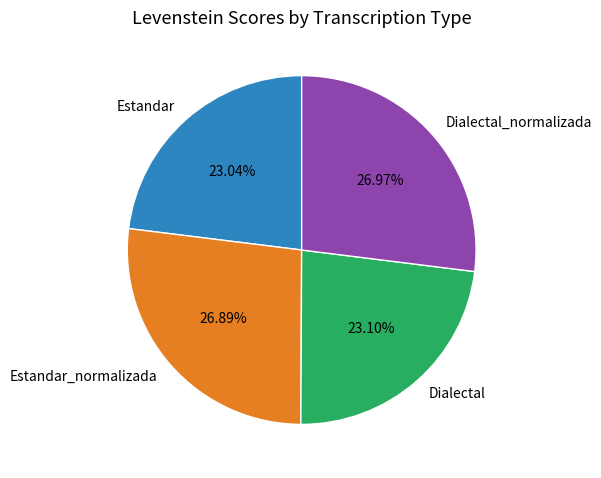

Is it true that Estandar_normalizada is 27% of the pie?

True